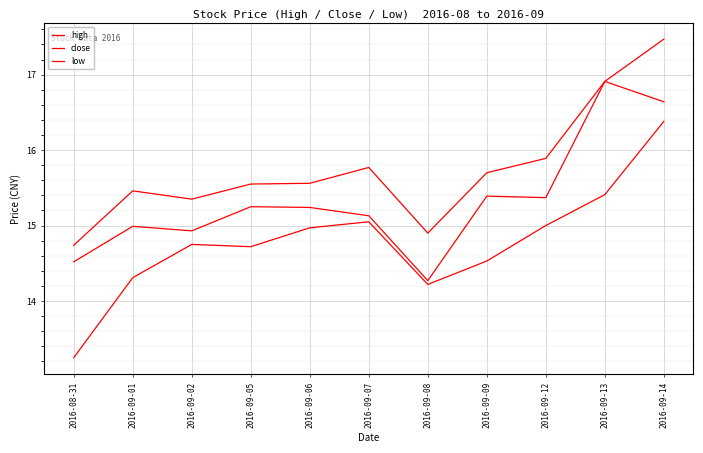

True or false: close and high cross at least once.

False